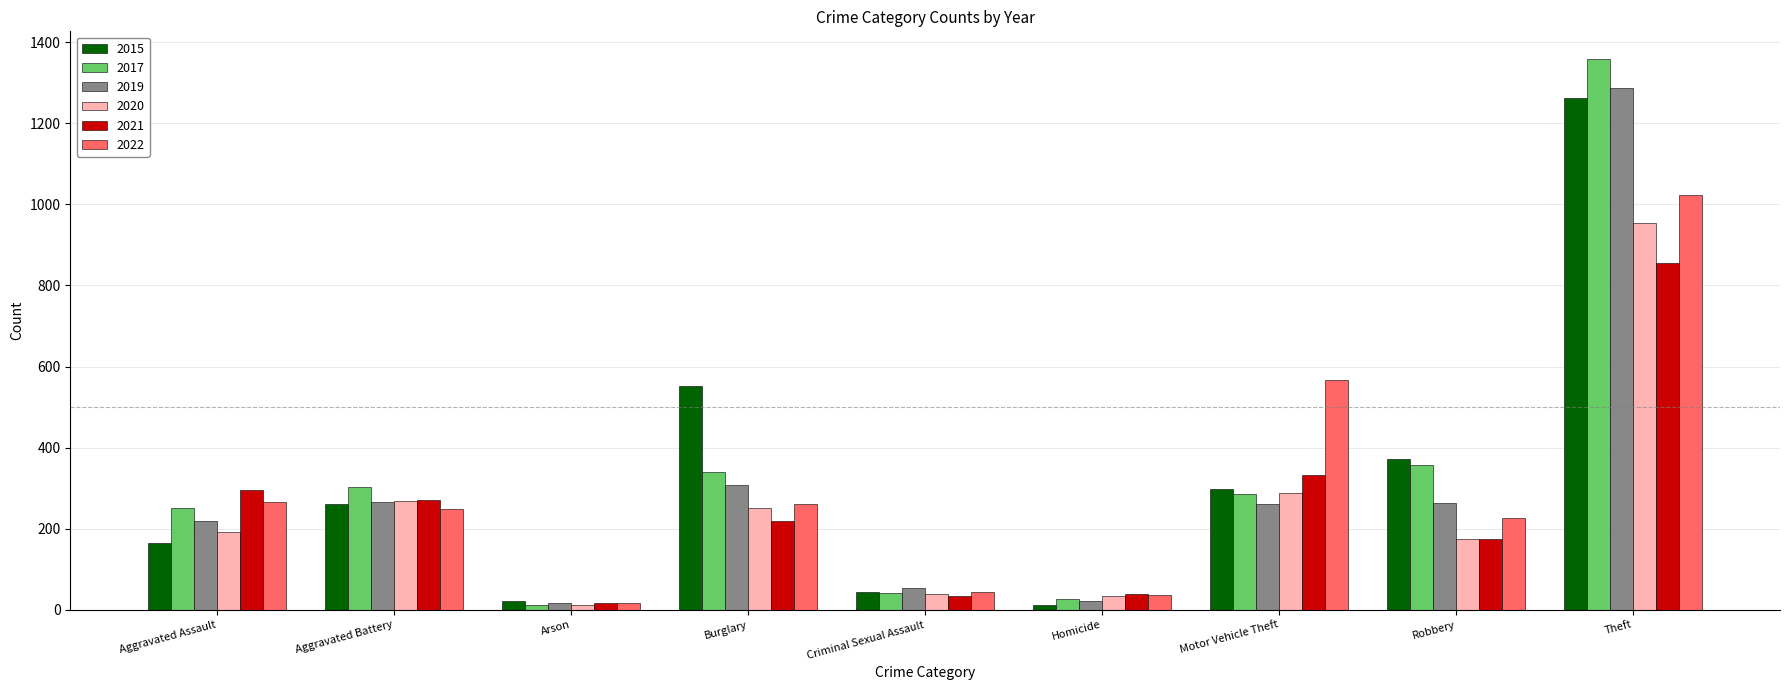

Where is 2022 nearest to the value 519?

Motor Vehicle Theft